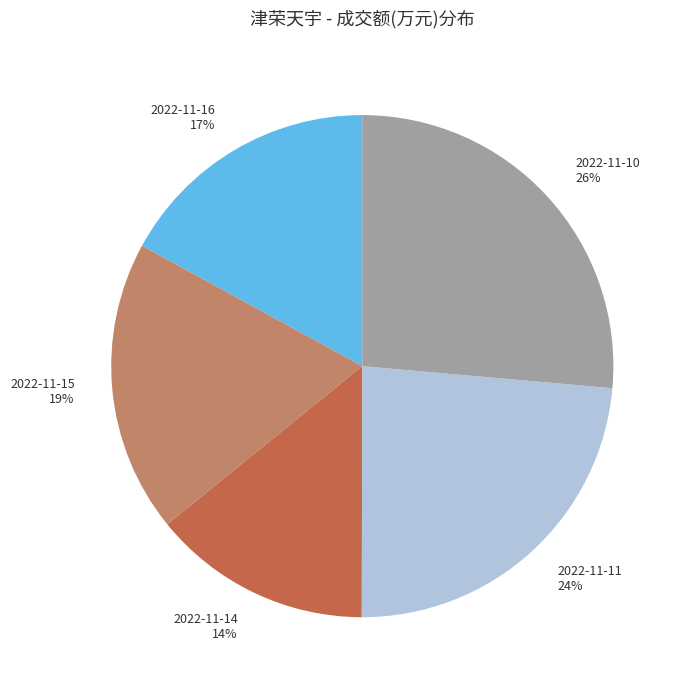

What percentage is the 2022-11-15 slice, to the nearest percent?

19%